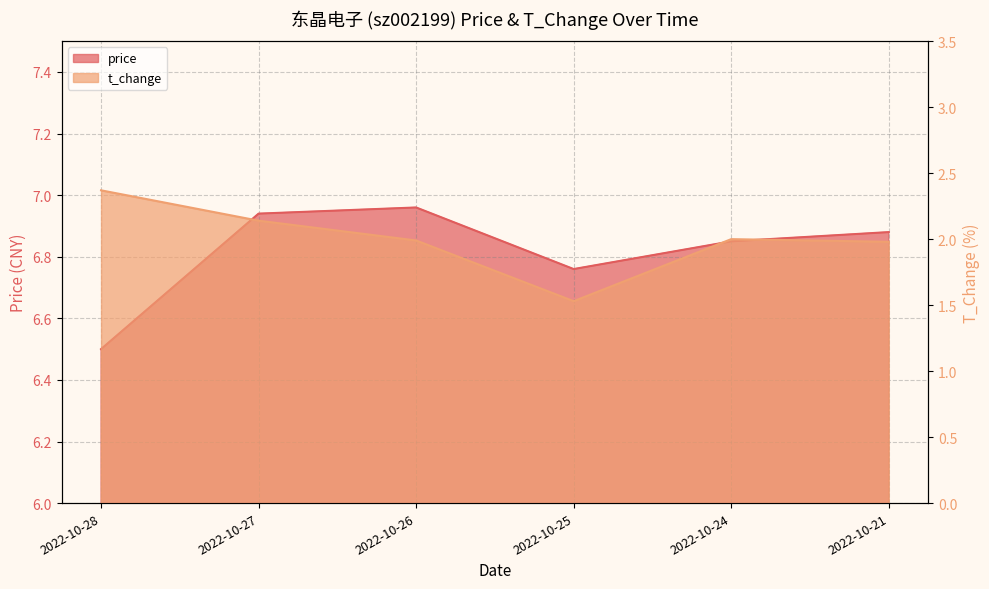

What is the difference between the t_change values at 2022-10-27 and 2022-10-28?

0.2